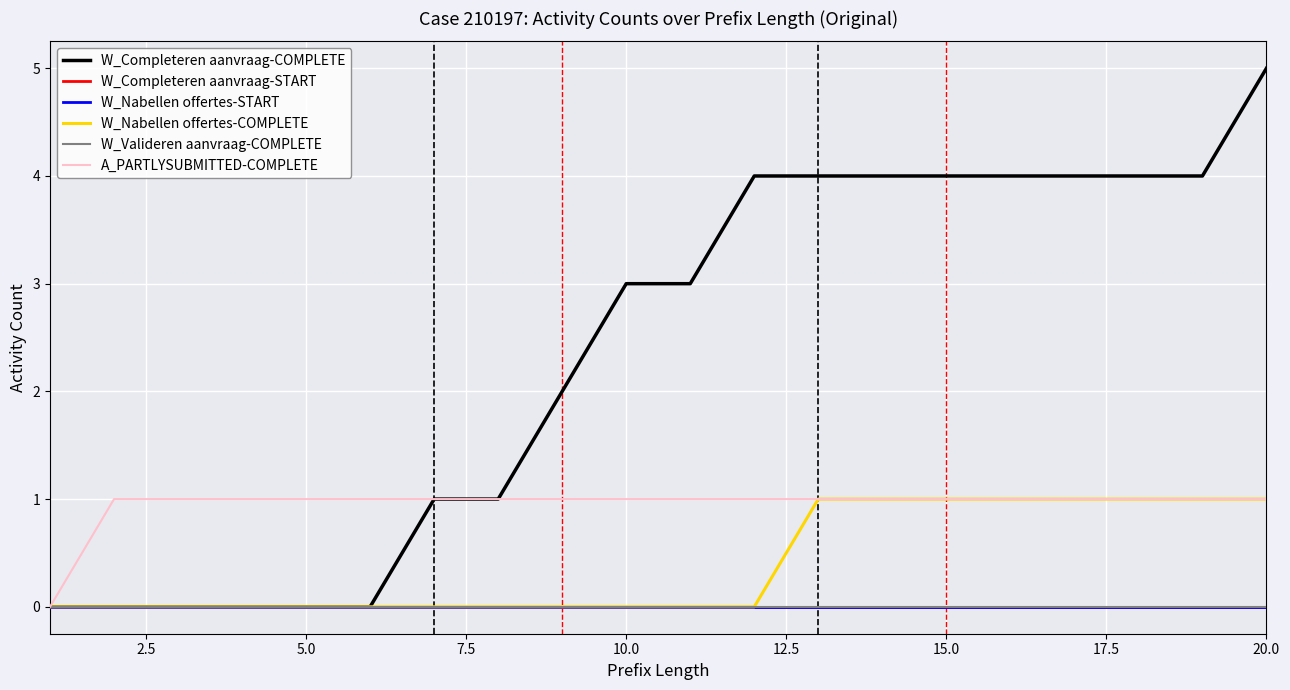

Is this an area chart (filled region under the line)?

No